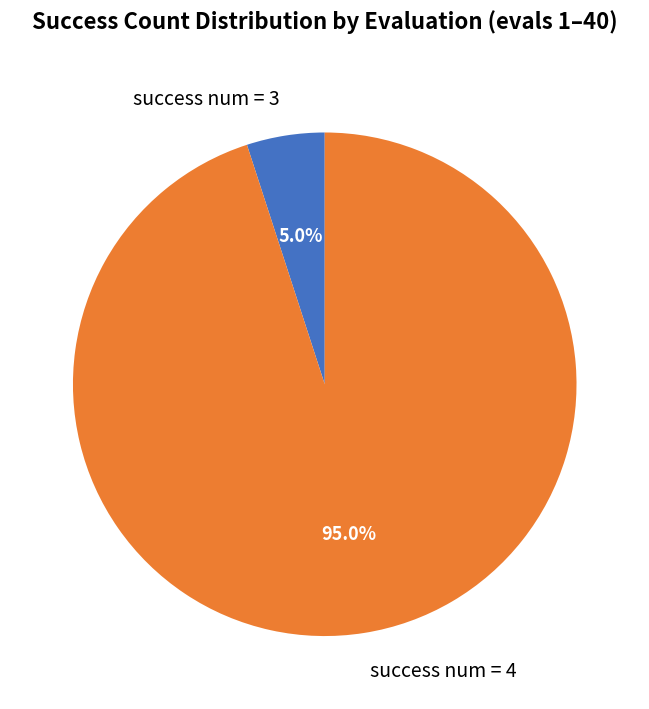

Count the number of slices in the pie.

2